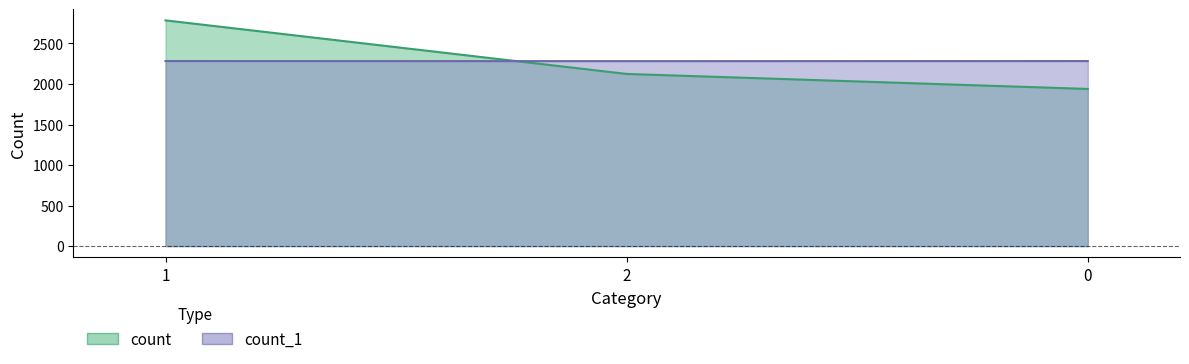

What is the sum of the count values at 0 and 2?

4063